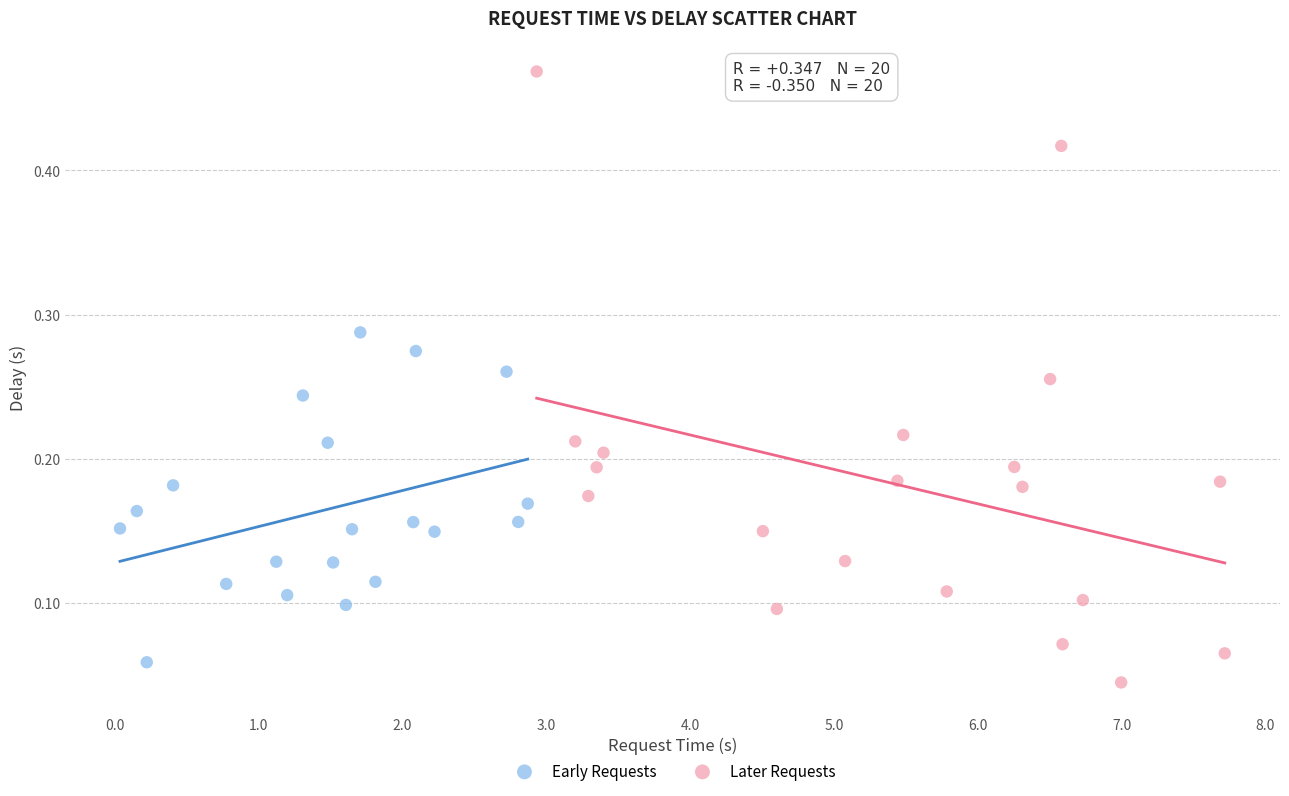

What are all the series names shown in the legend?

Early Requests, Later Requests